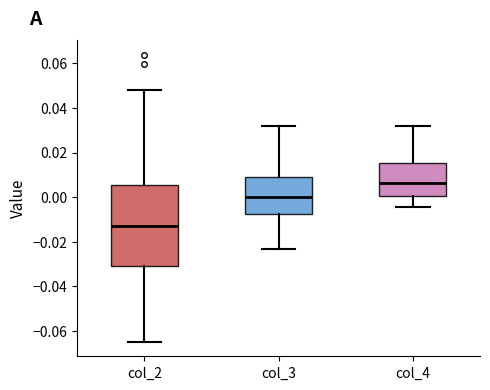

Reading left to right, transcribe this box plot: for each box, give where its median line is, the range the box spans, and where its two whiskers end, as read against the y-axis. The values are not printed on the chart, so give them approximately, as read against the axis.

col_2: median -0.012, box -0.030 to 0.006, whiskers -0.064 to 0.048
col_3: median 0.000, box -0.008 to 0.010, whiskers -0.024 to 0.032
col_4: median 0.006, box 0.000 to 0.016, whiskers -0.004 to 0.032